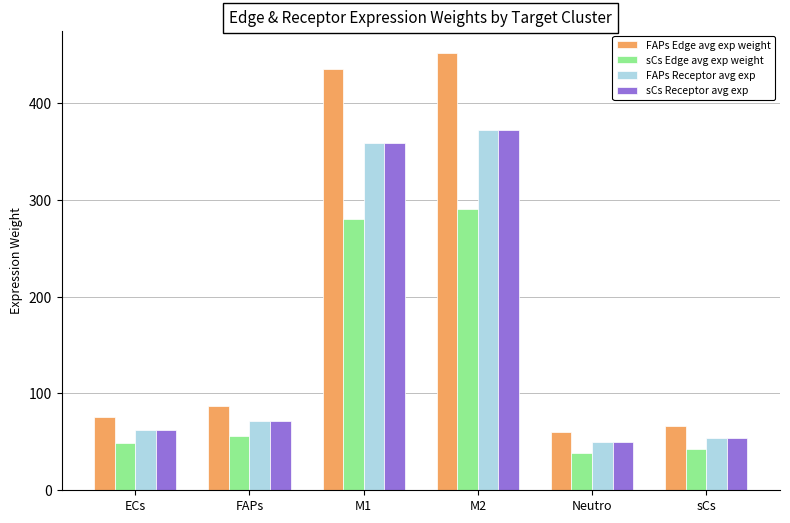

The value of FAPs Receptor avg exp at FAPs is 128.0. True or false?

False